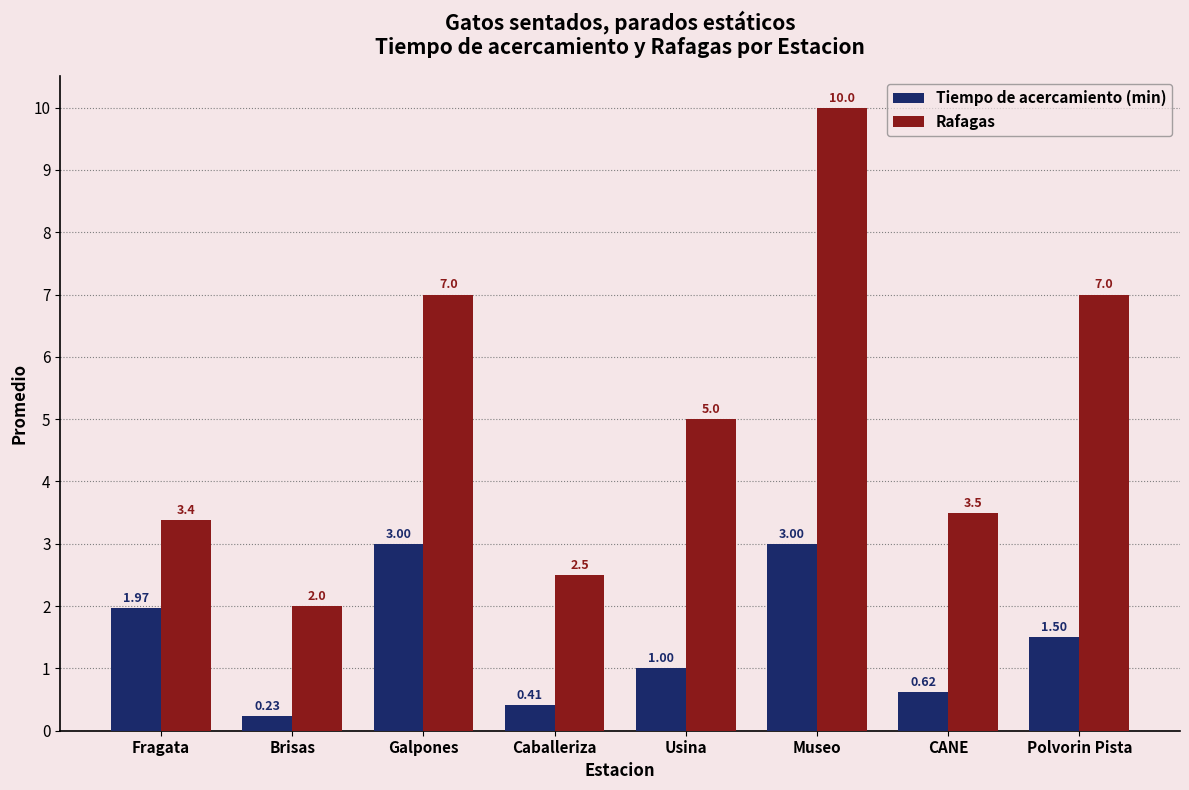

What is the sum of all Tiempo de acercamiento (min) values?

11.7